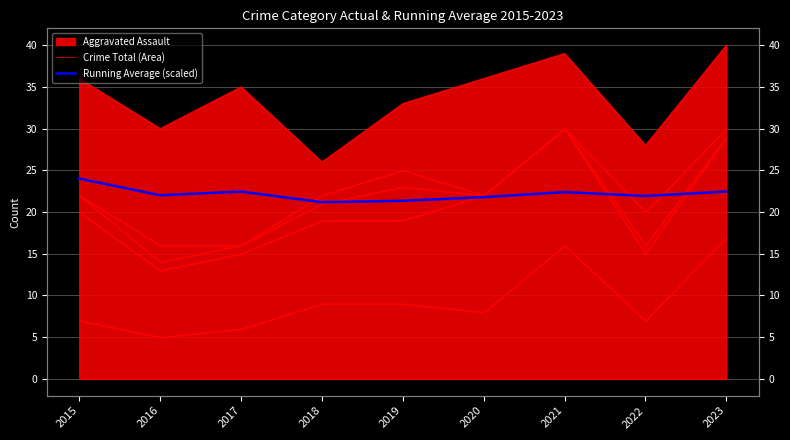

True or false: Crime Total (Area) has a value of 15.0 at 2020.

False